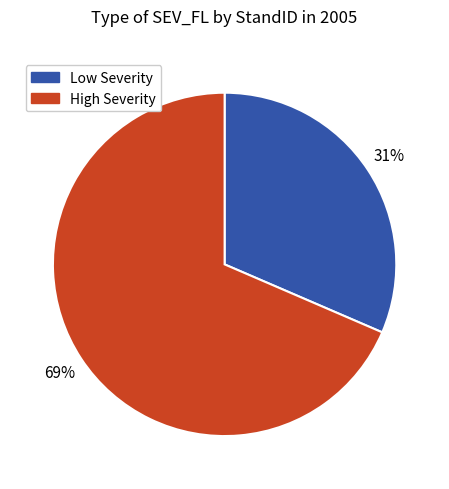

Which slice is the largest?

High Severity